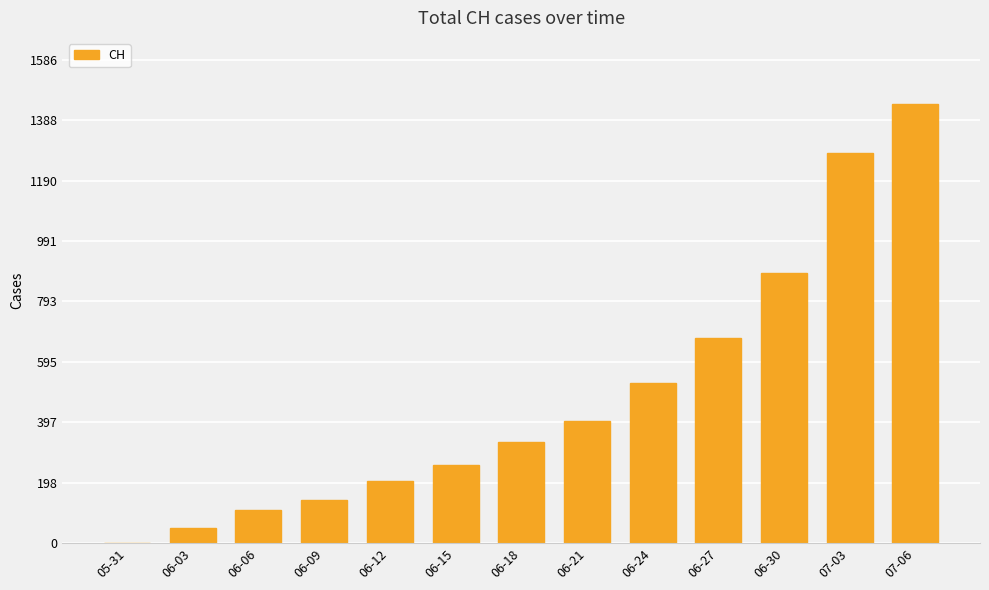

What is the greatest value displayed?

1442